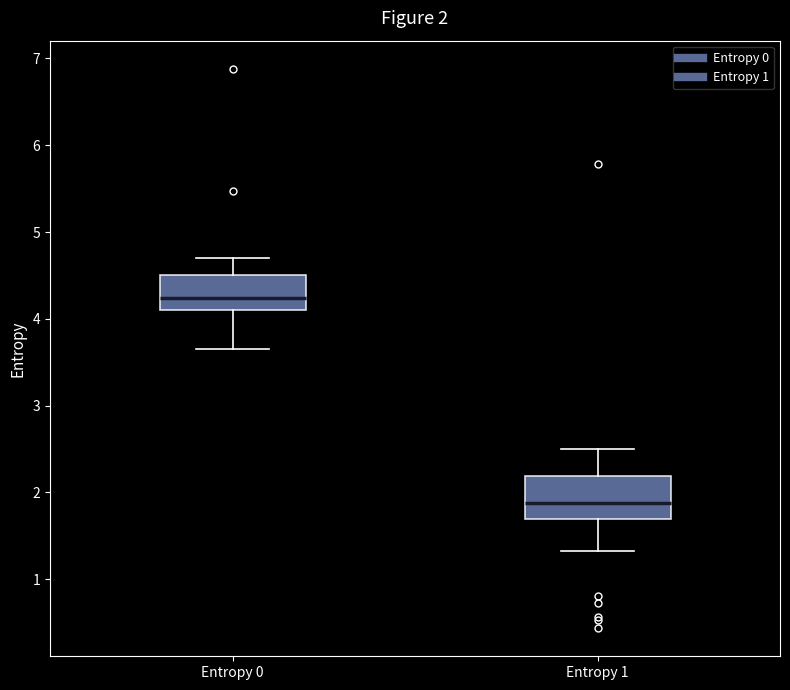

Which box has the highest median line?

Entropy 0